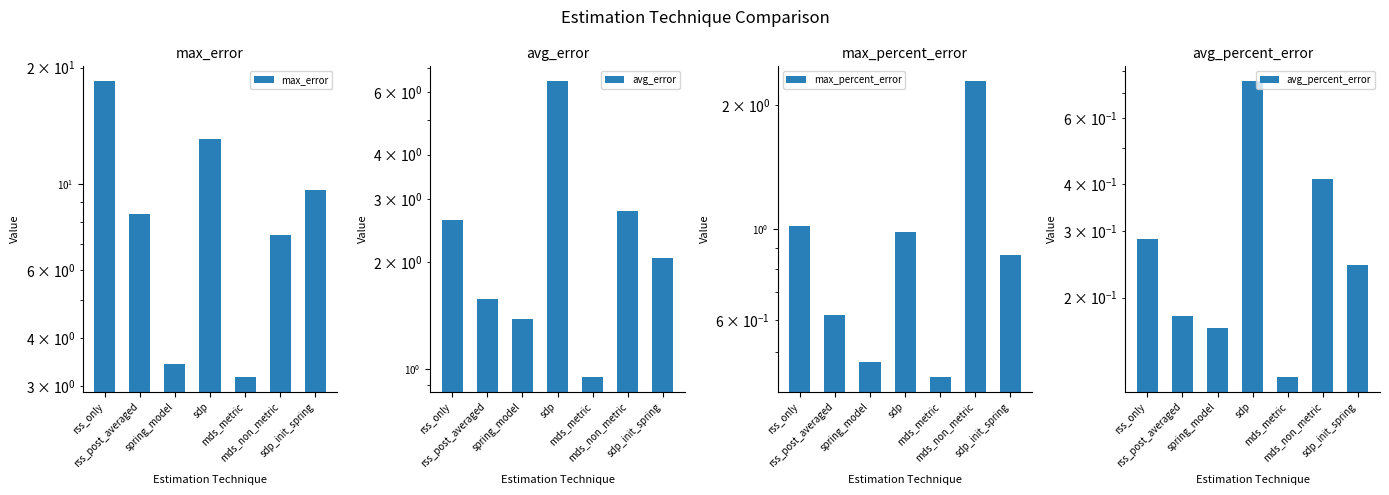

What is the difference between the maximum and minimum values in the avg_percent_error series?

0.6